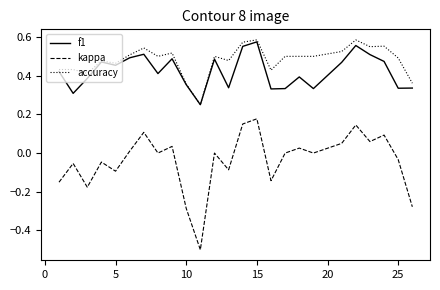

How many categories are shown in the chart?

25